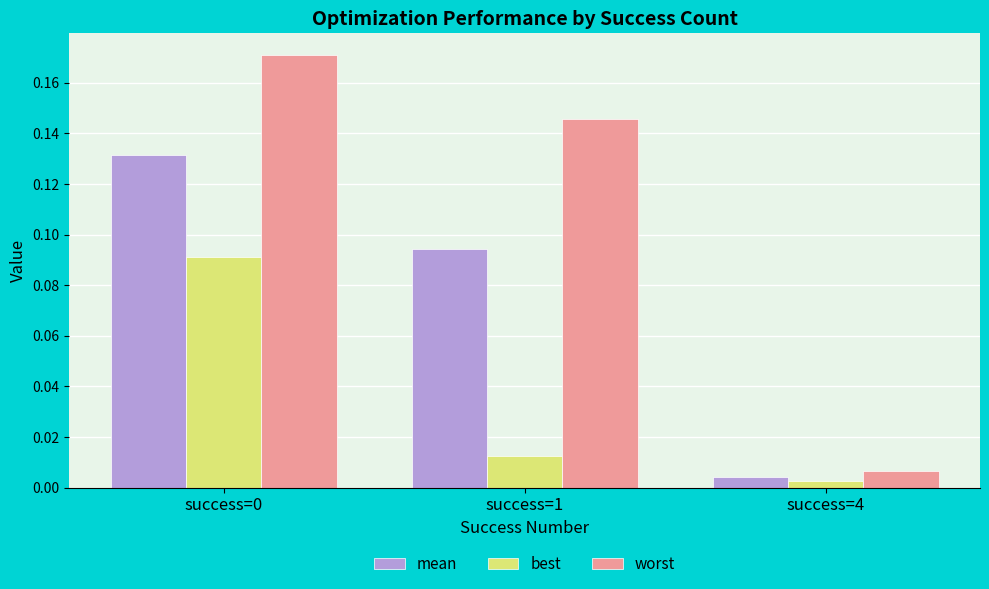

Which category has the lowest value across all series?

success=4